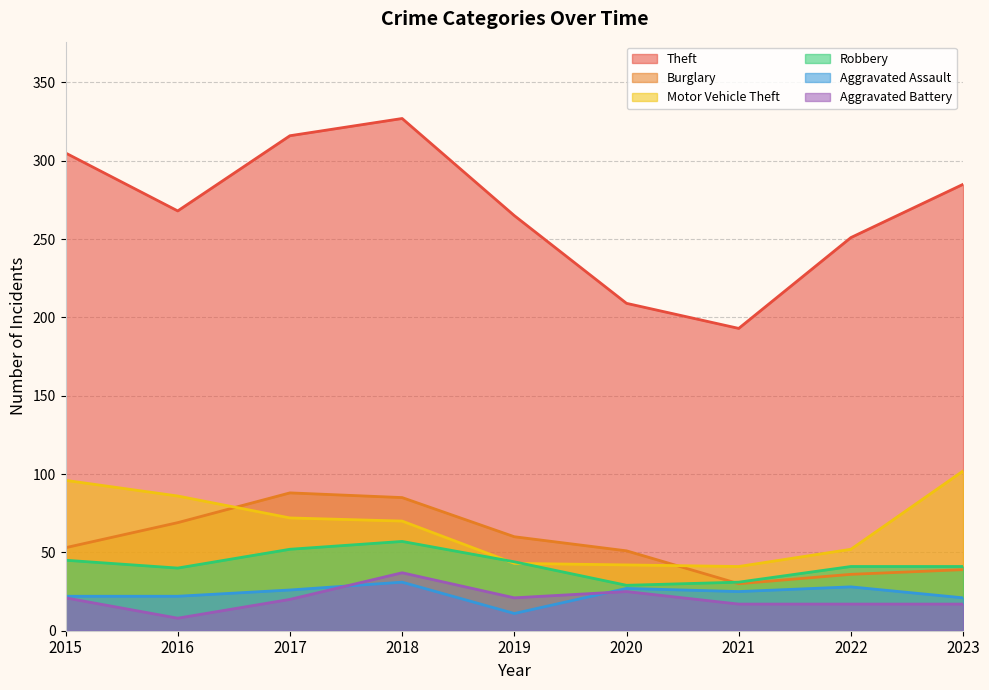

What is the value of the Aggravated Assault point at the 9th from the left?

21